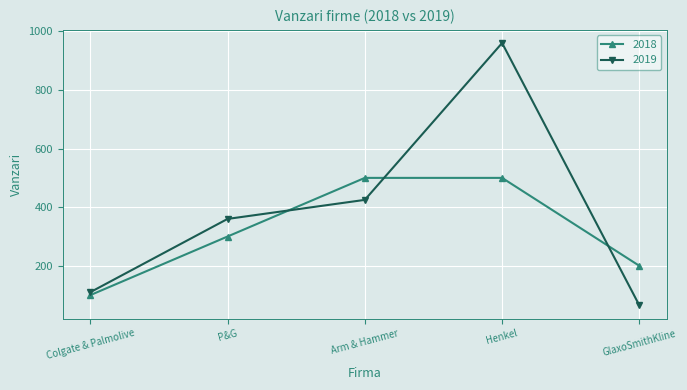

How many 2018 values are between 200 and 500?

4